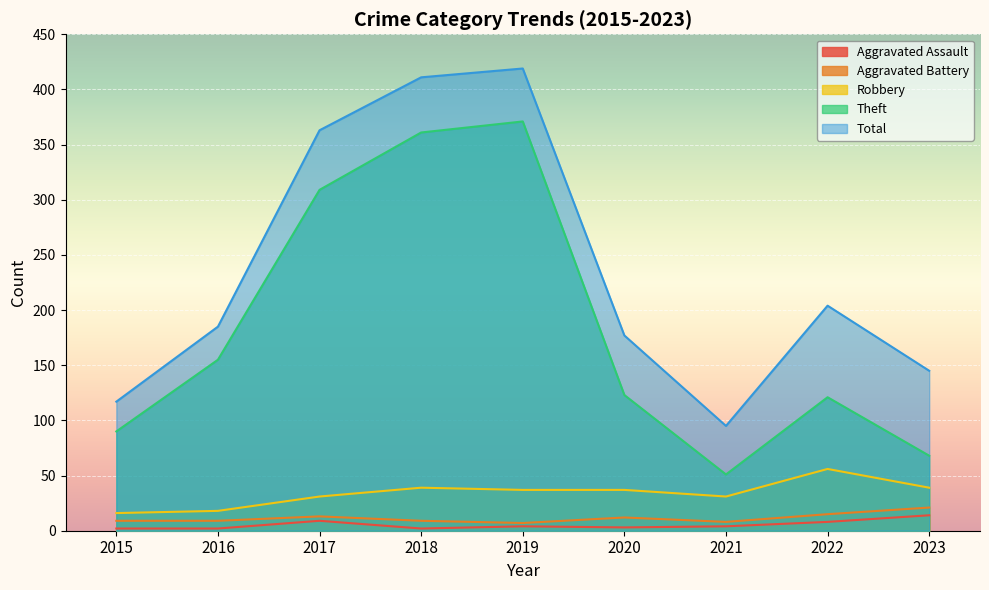

How many lines are shown in the chart?

5